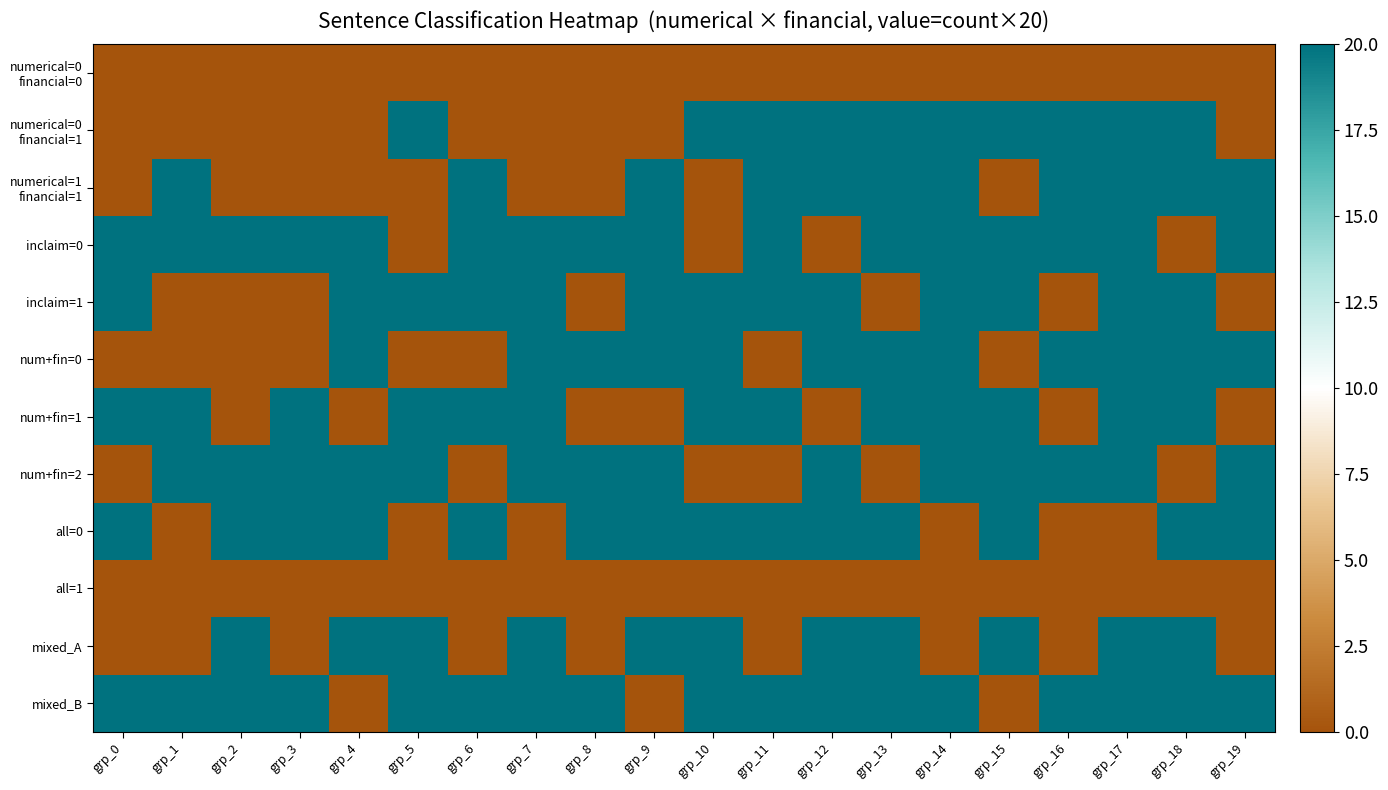

What is the spread (max minus min) of values at grp_8?

20